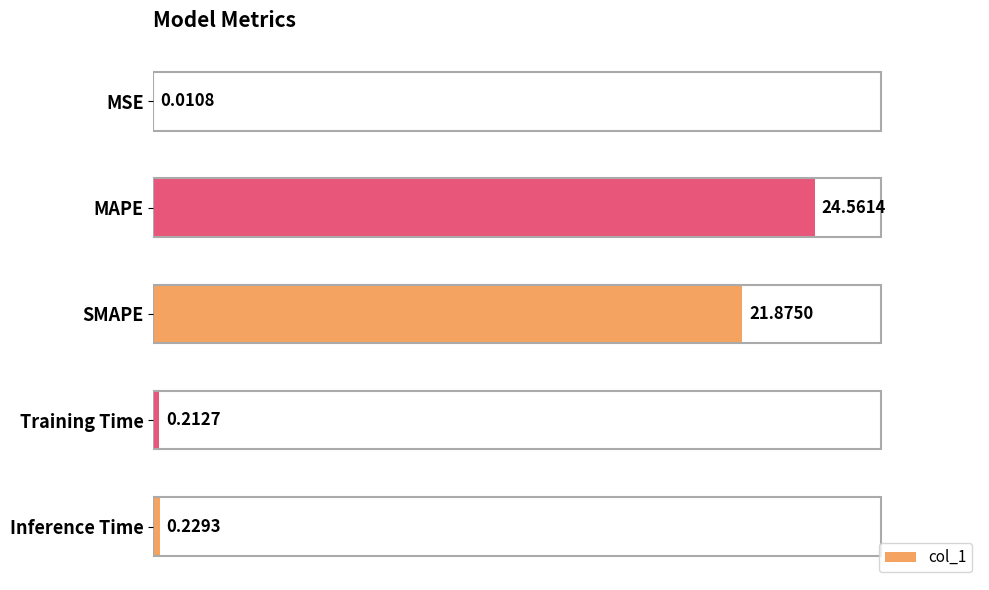

What is the change in value from MAPE to Inference Time?

-24.3